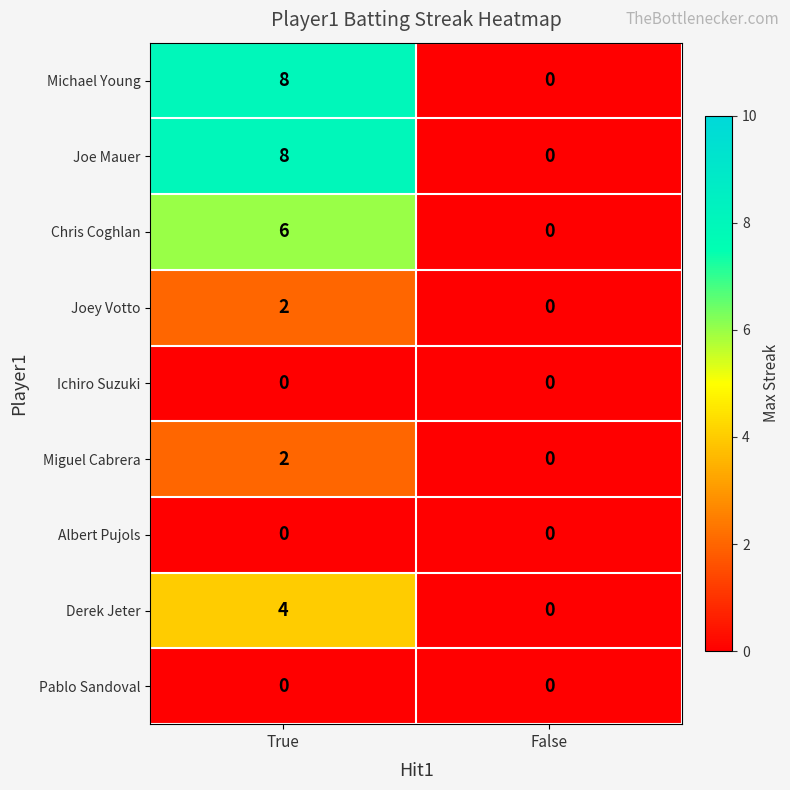

At how many categories does at least one series exceed 1?

1